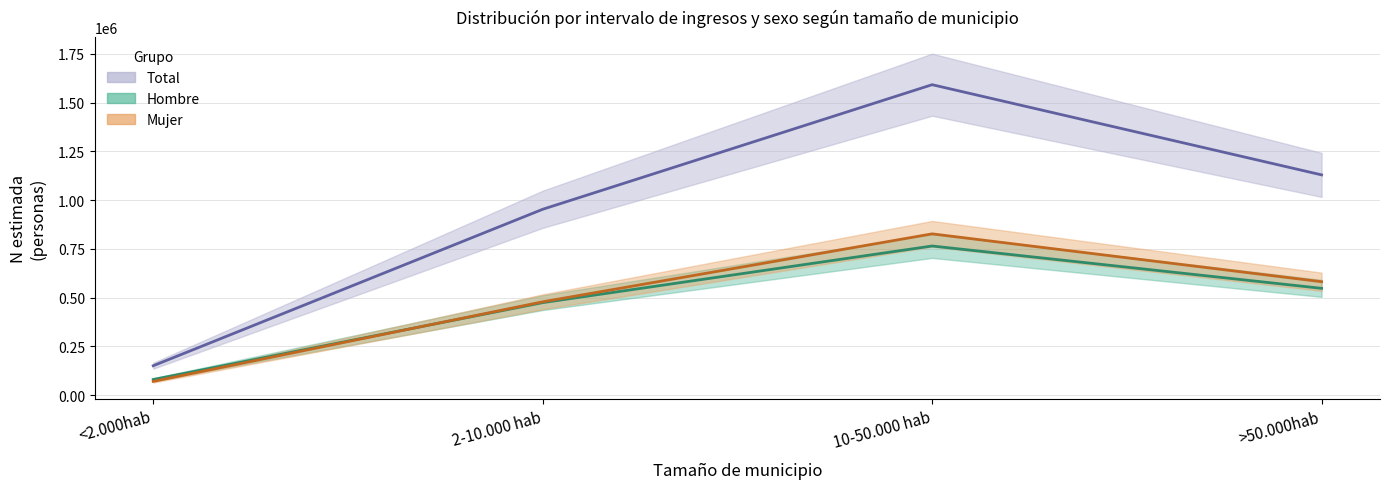

What is the difference between the maximum and minimum values in the Mujer N (estimada) series?

756203